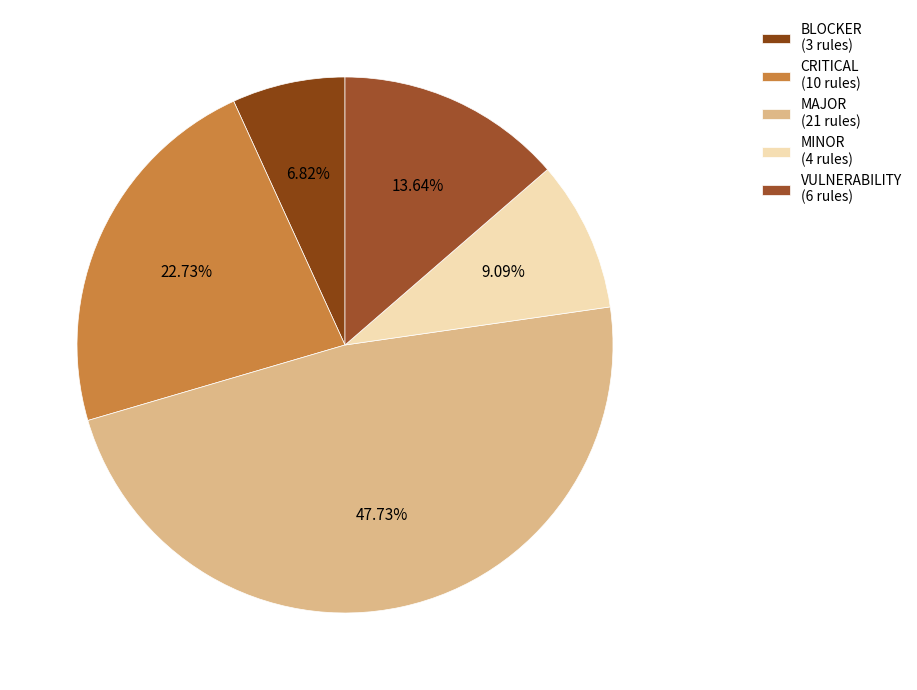

Between BLOCKER and MAJOR, which is larger?

MAJOR